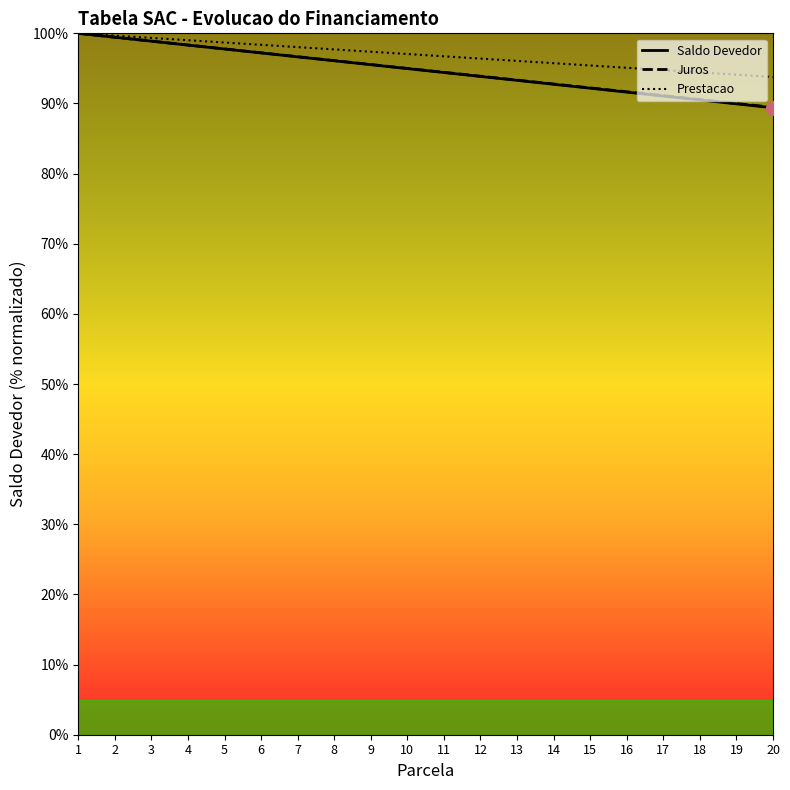

What is the total value across all series at 8?

289.9